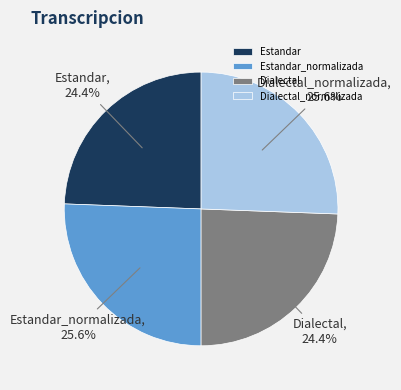

What percentage is the Estandar slice, to the nearest percent?

24%